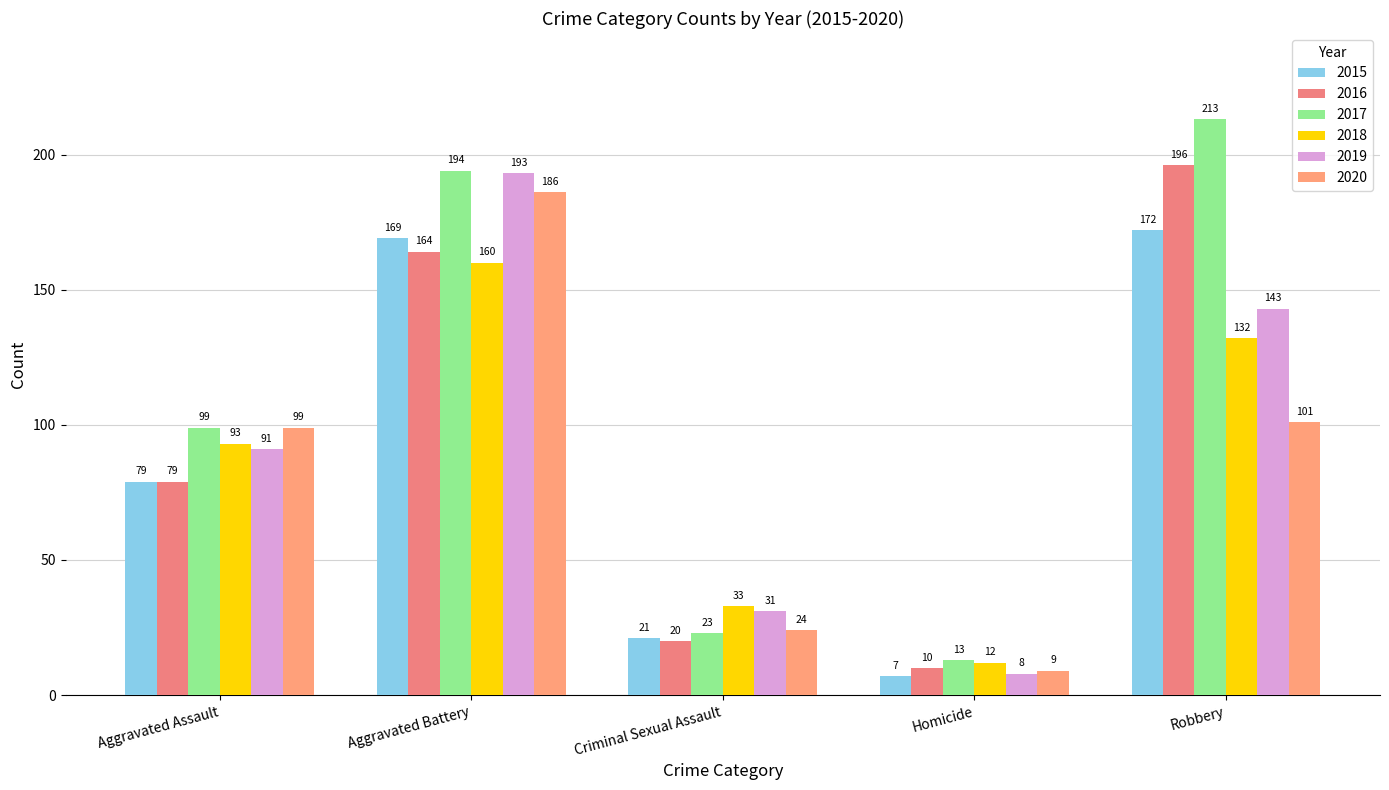

Is it true that 2018 equals 160 at Aggravated Battery?

True